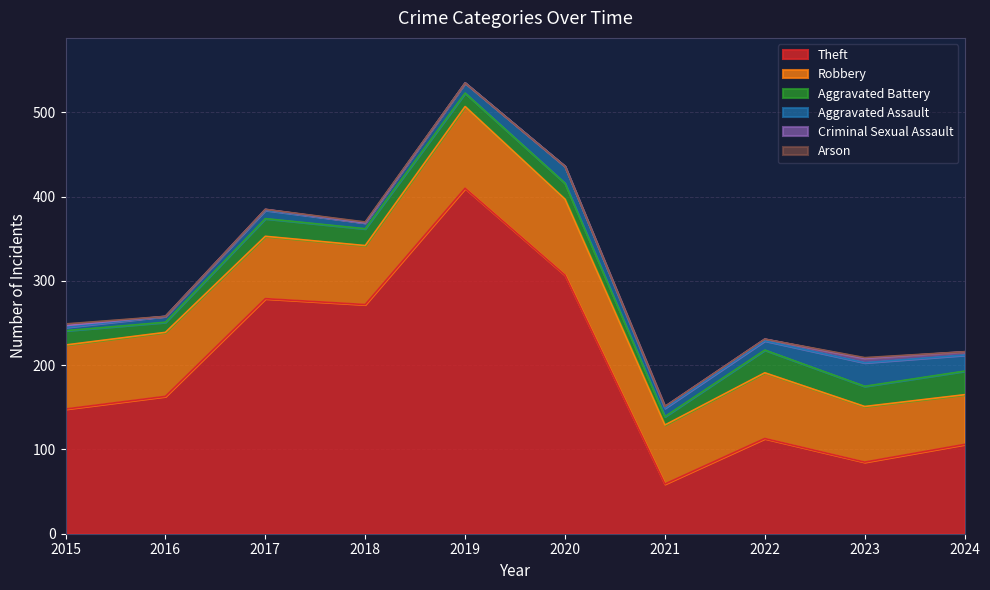

What is the difference between the maximum and minimum values in the Arson series?

2